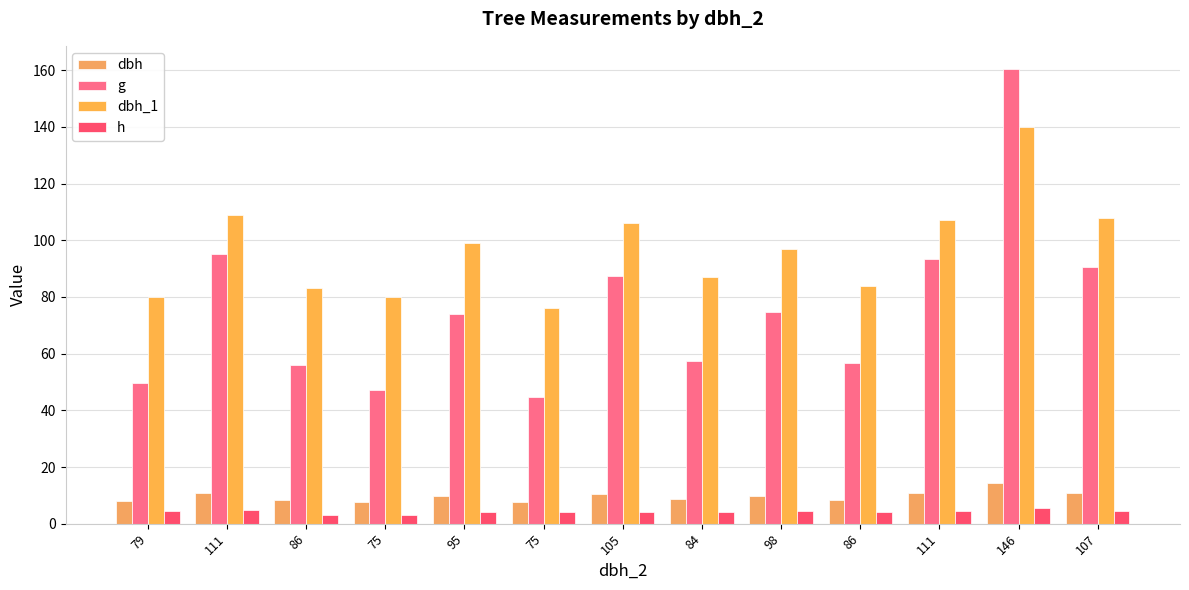

How many bars are there in total?

52